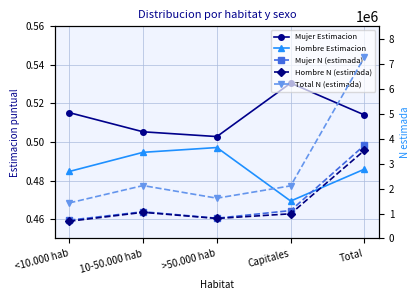

The Hombre N (estimada) series shows 218400.5 at <10.000 hab. True or false?

False